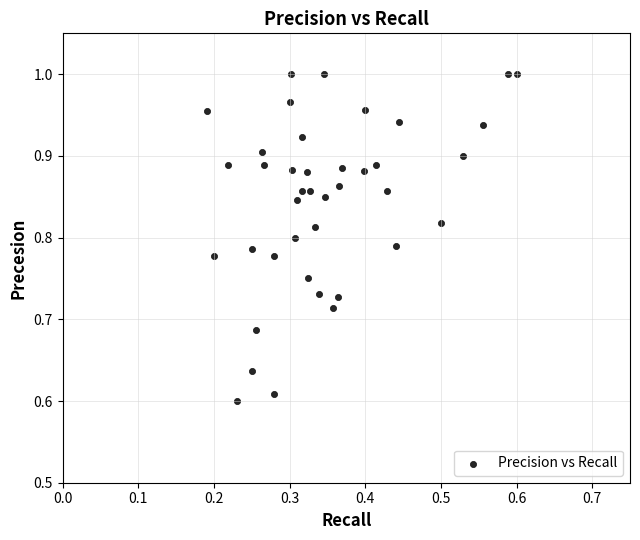

What is the range of Y values (max minus min)?

0.4